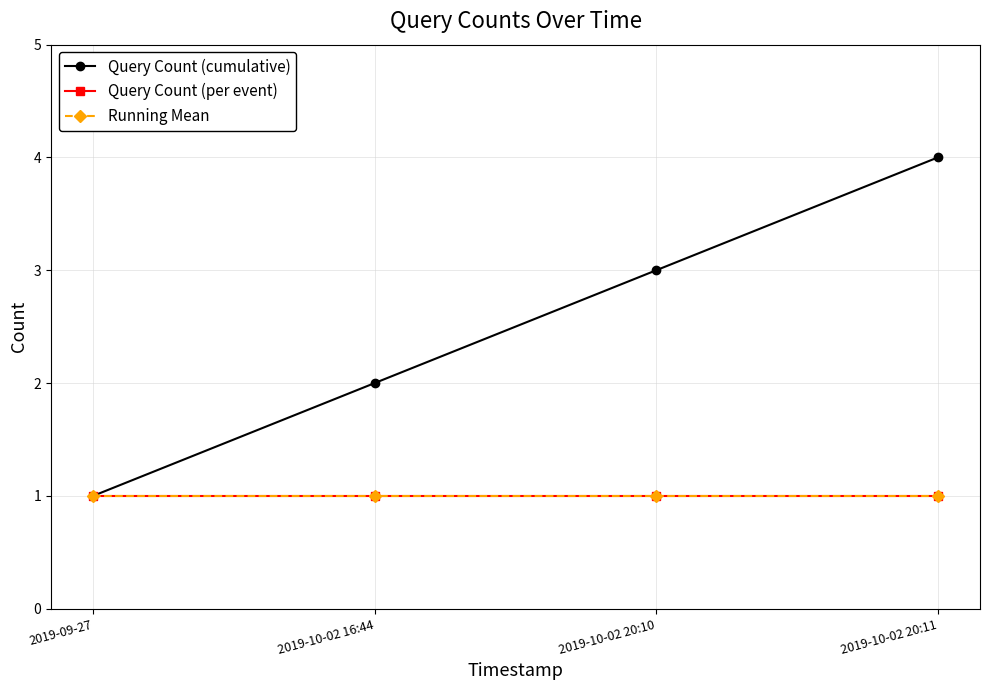

True or false: Running Mean and Query Count (per event) cross at least once.

False